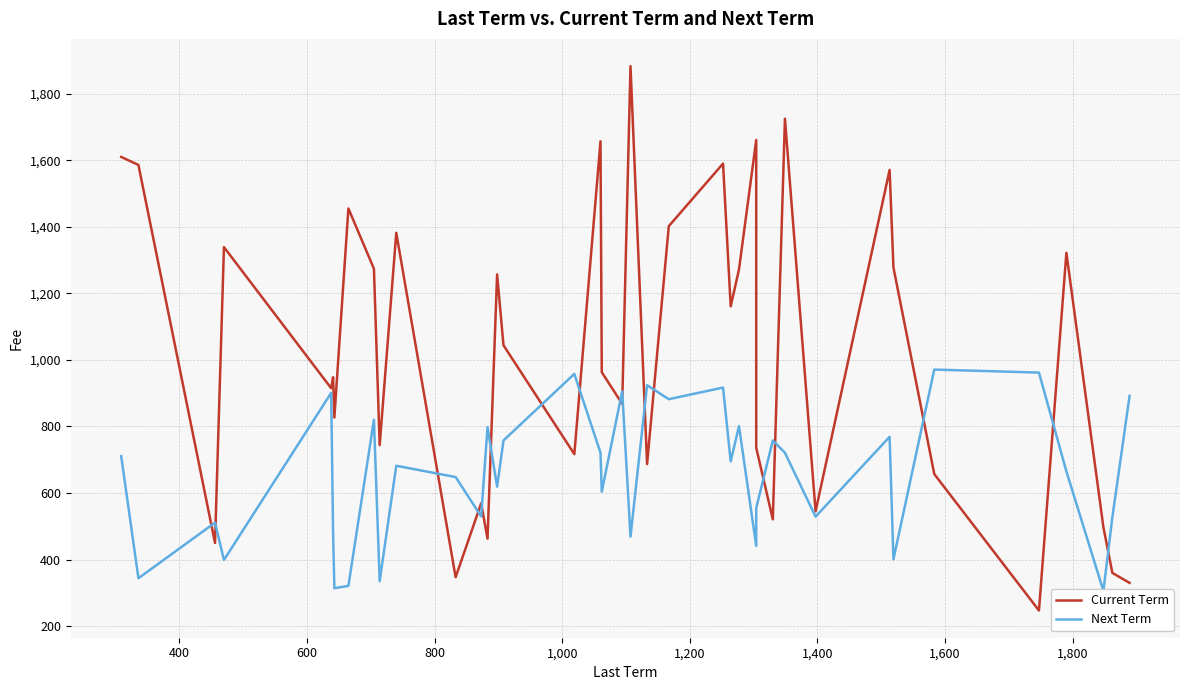

How many intersections are there between Current Term and Next Term?

17